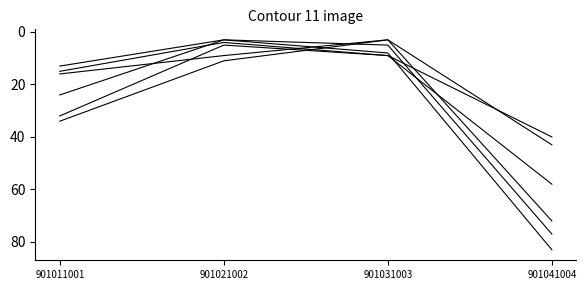

Reading left to right, list all the values displayed in this chart.

HI_800_999_Tot: 901011001=13	901021002=3	901031003=8	901041004=83
HI_1000_1249_Fam_households: 901011001=15	901021002=4	901031003=9	901041004=40
HI_1000_1249_Tot: 901011001=24	901021002=3	901031003=5	901041004=77
HI_1750_1999_Fam_households: 901011001=16	901021002=9	901031003=3	901041004=43
HI_1750_1999_Tot: 901011001=32	901021002=5	901031003=9	901041004=58
HI_2000_2499_Fam_households: 901011001=34	901021002=11	901031003=3	901041004=72